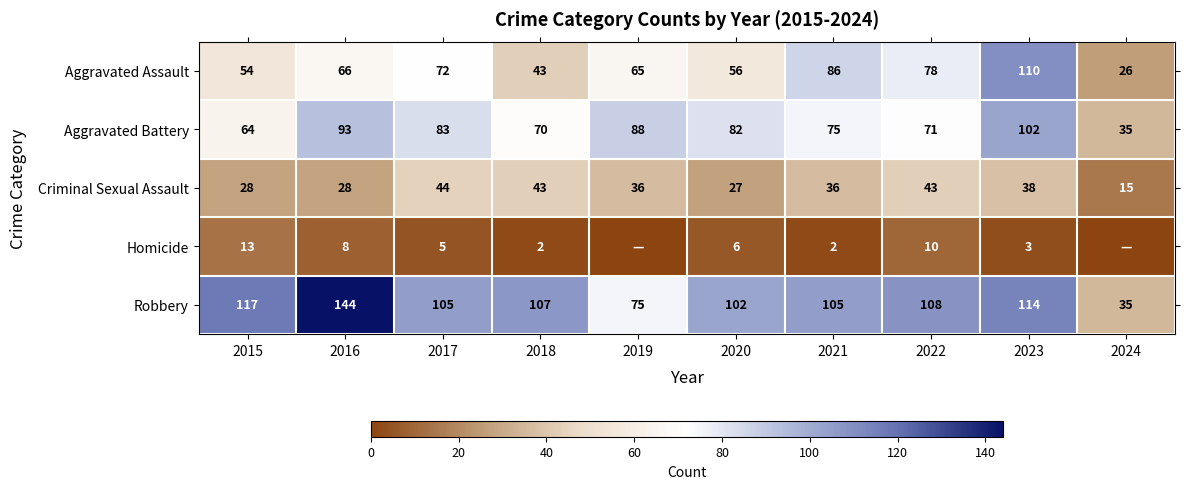

Rank the series at 2022 from highest to lowest value.

Robbery, Aggravated Assault, Aggravated Battery, Criminal Sexual Assault, Homicide